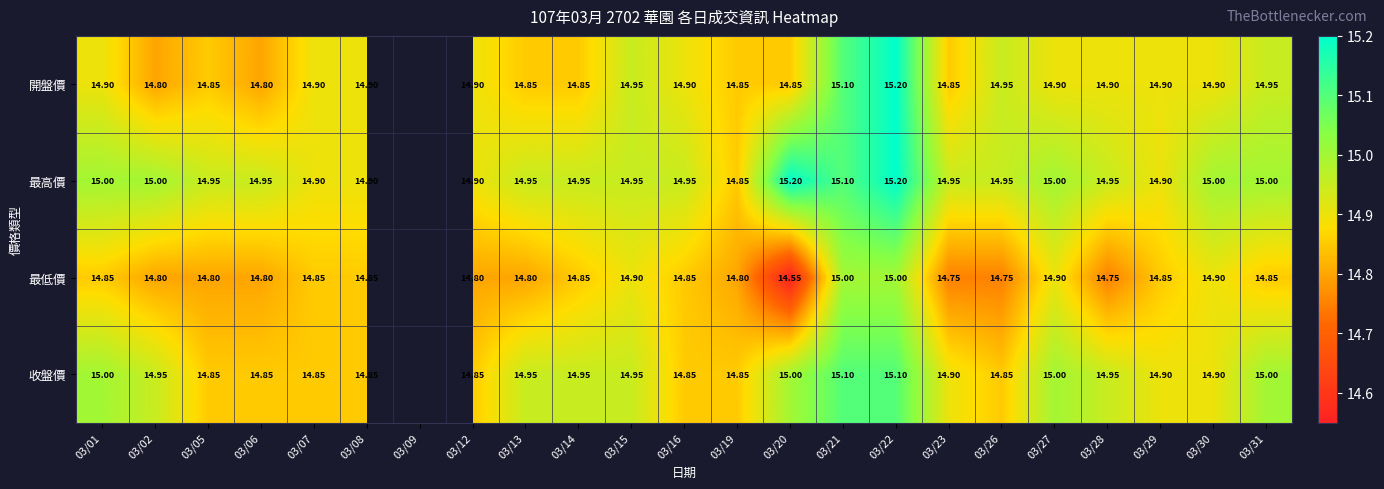

Is the value of 最高價 at 03/15 greater than the value of 開盤價 at 03/19?

Yes